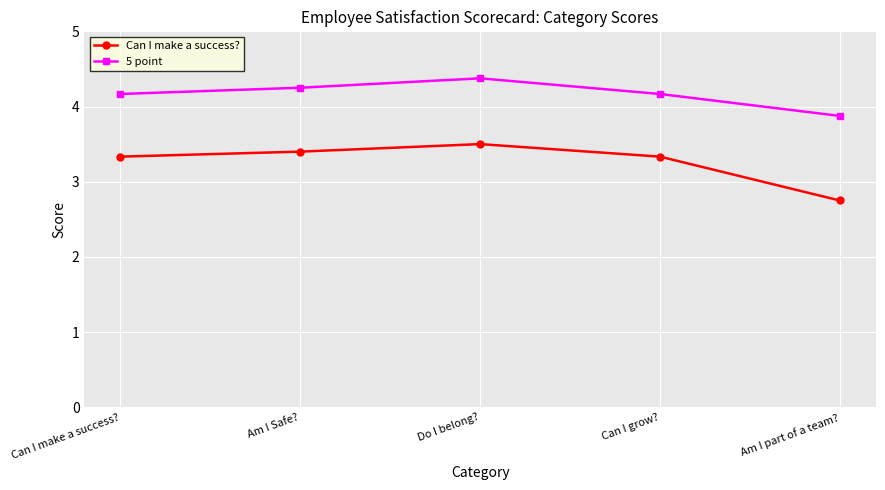

Count the Can I make a success? values in the range 3 to 4.

4